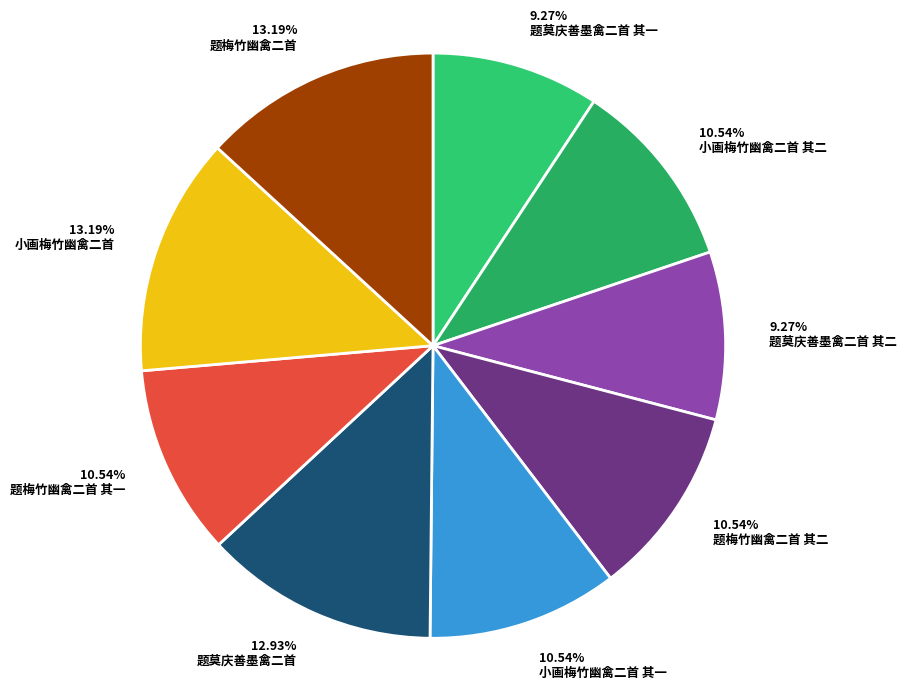

To the nearest percent, what is the difference between the 题梅竹幽禽二首 and 题莫庆善墨禽二首 其一 slice percentages?

4%